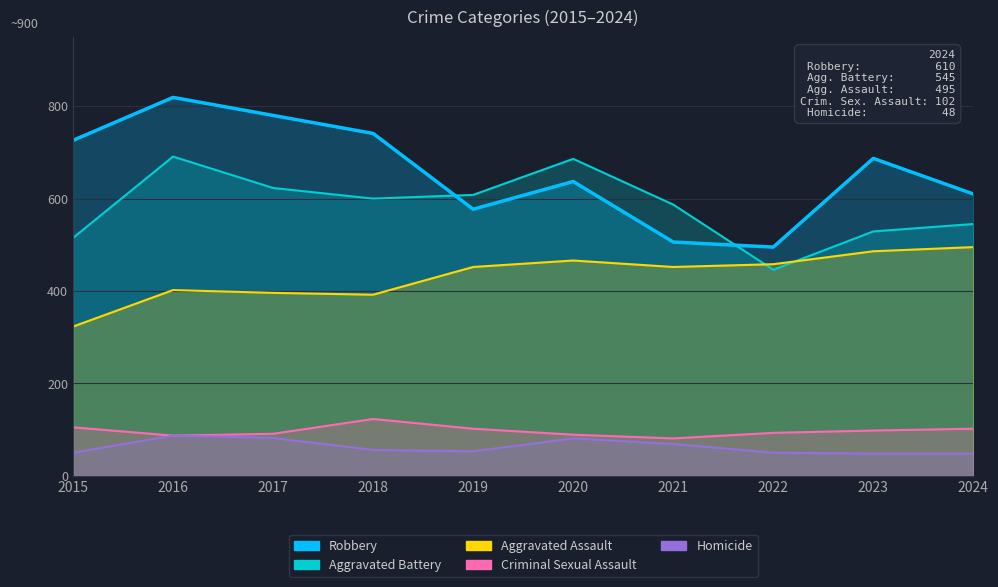

List the series in order of their peak value, lowest first.

Homicide, Criminal Sexual Assault, Aggravated Assault, Aggravated Battery, Robbery